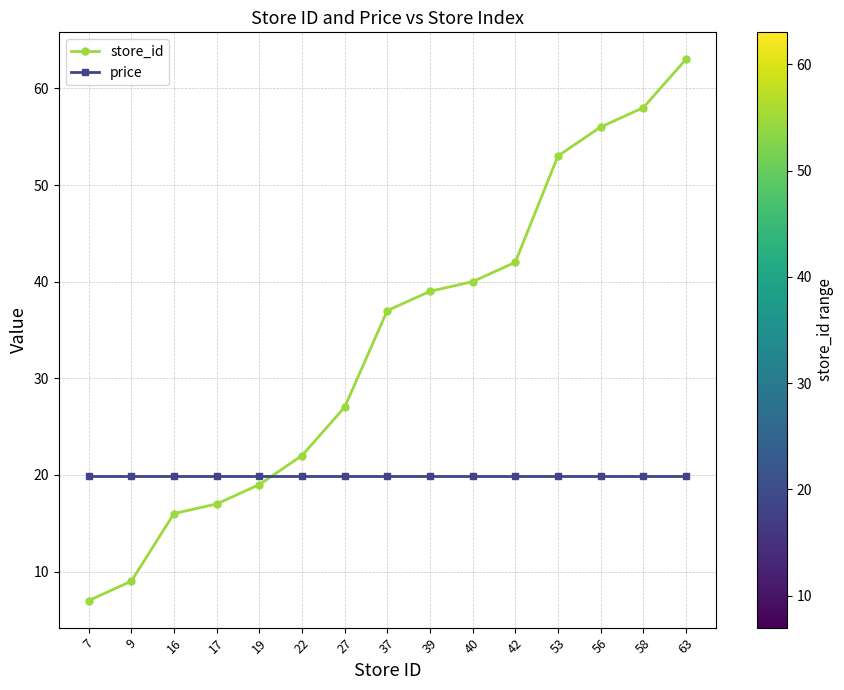

Reading left to right, extract all data points from this chart.

store_id: 7.0	9.0	16.0	17.0	19.0	22.0	27.0	37.0	39.0	40.0	42.0	53.0	56.0	58.0	63.0
price: 19.9	19.9	19.9	19.9	19.9	19.9	19.9	19.9	19.9	19.9	19.9	19.9	19.9	19.9	19.9